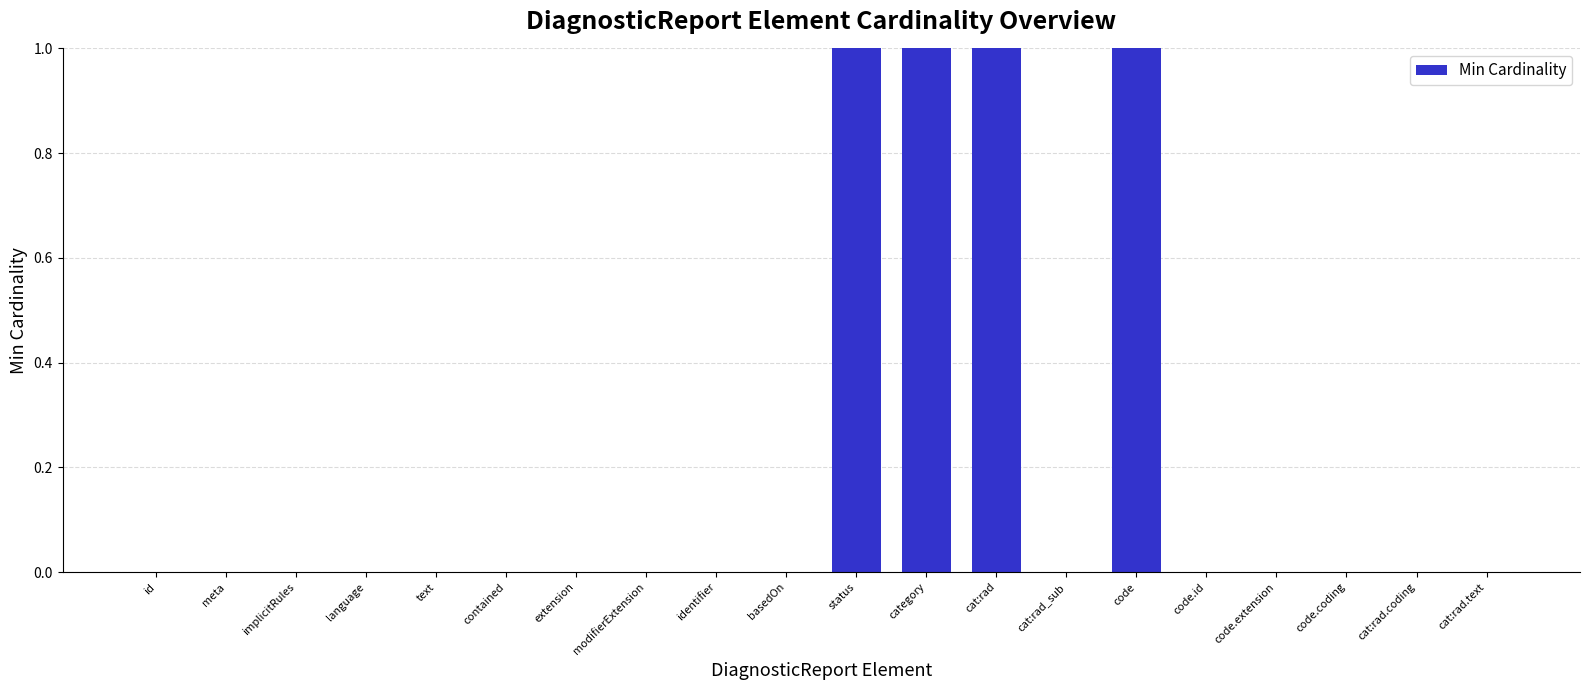

What is the change in value from implicitRules to category?

+1